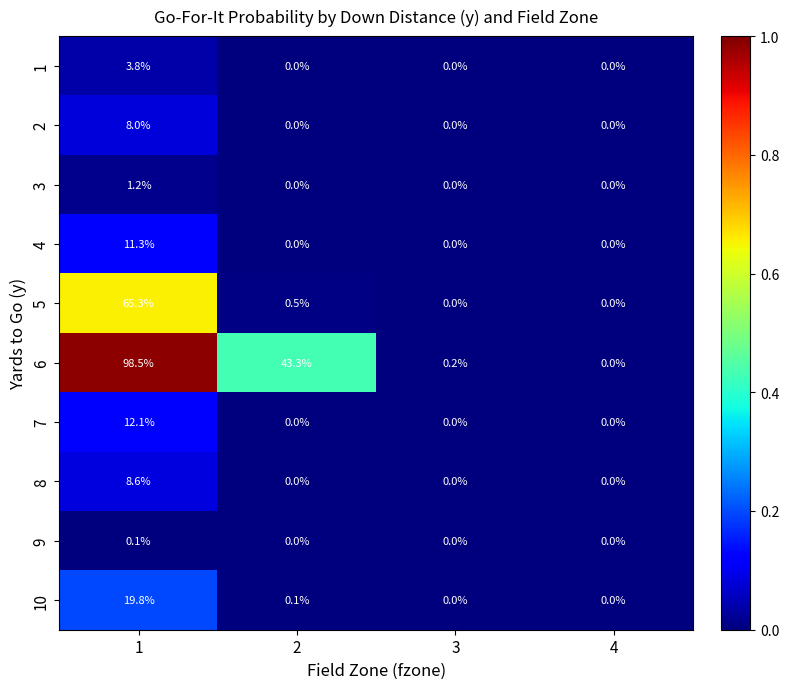

The value of 3 at 3 is -0.8. True or false?

False